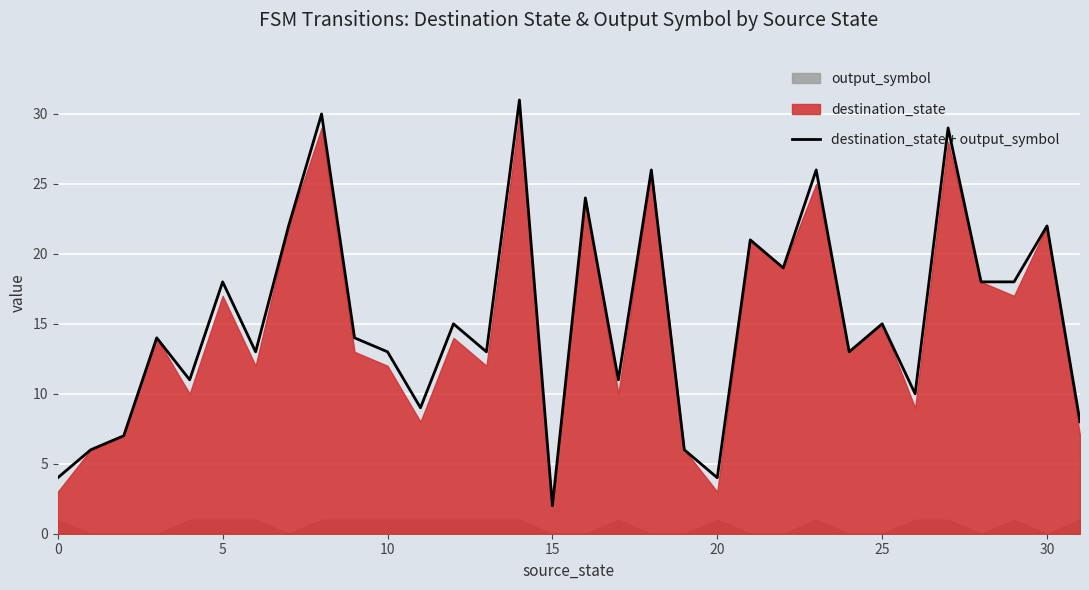

True or false: the data has more than 0 interior local peaks.

True